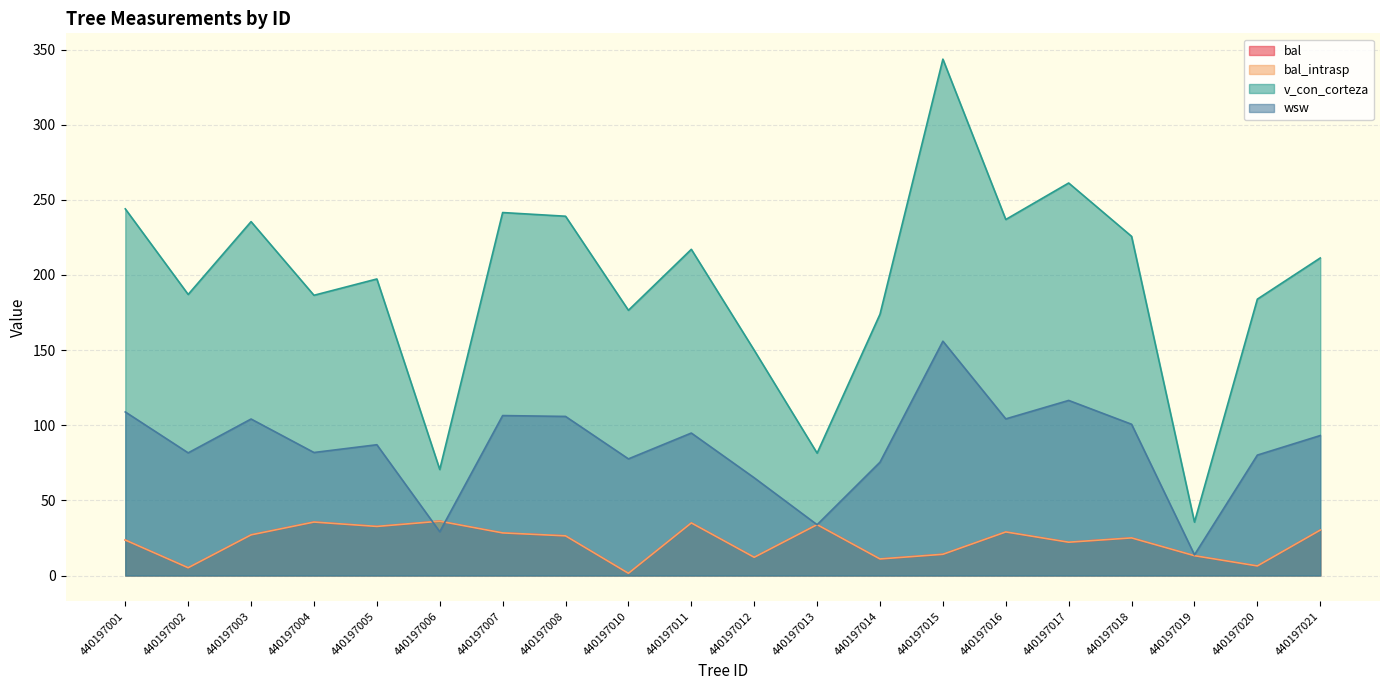

At how many categories does at least one series exceed 60?

19